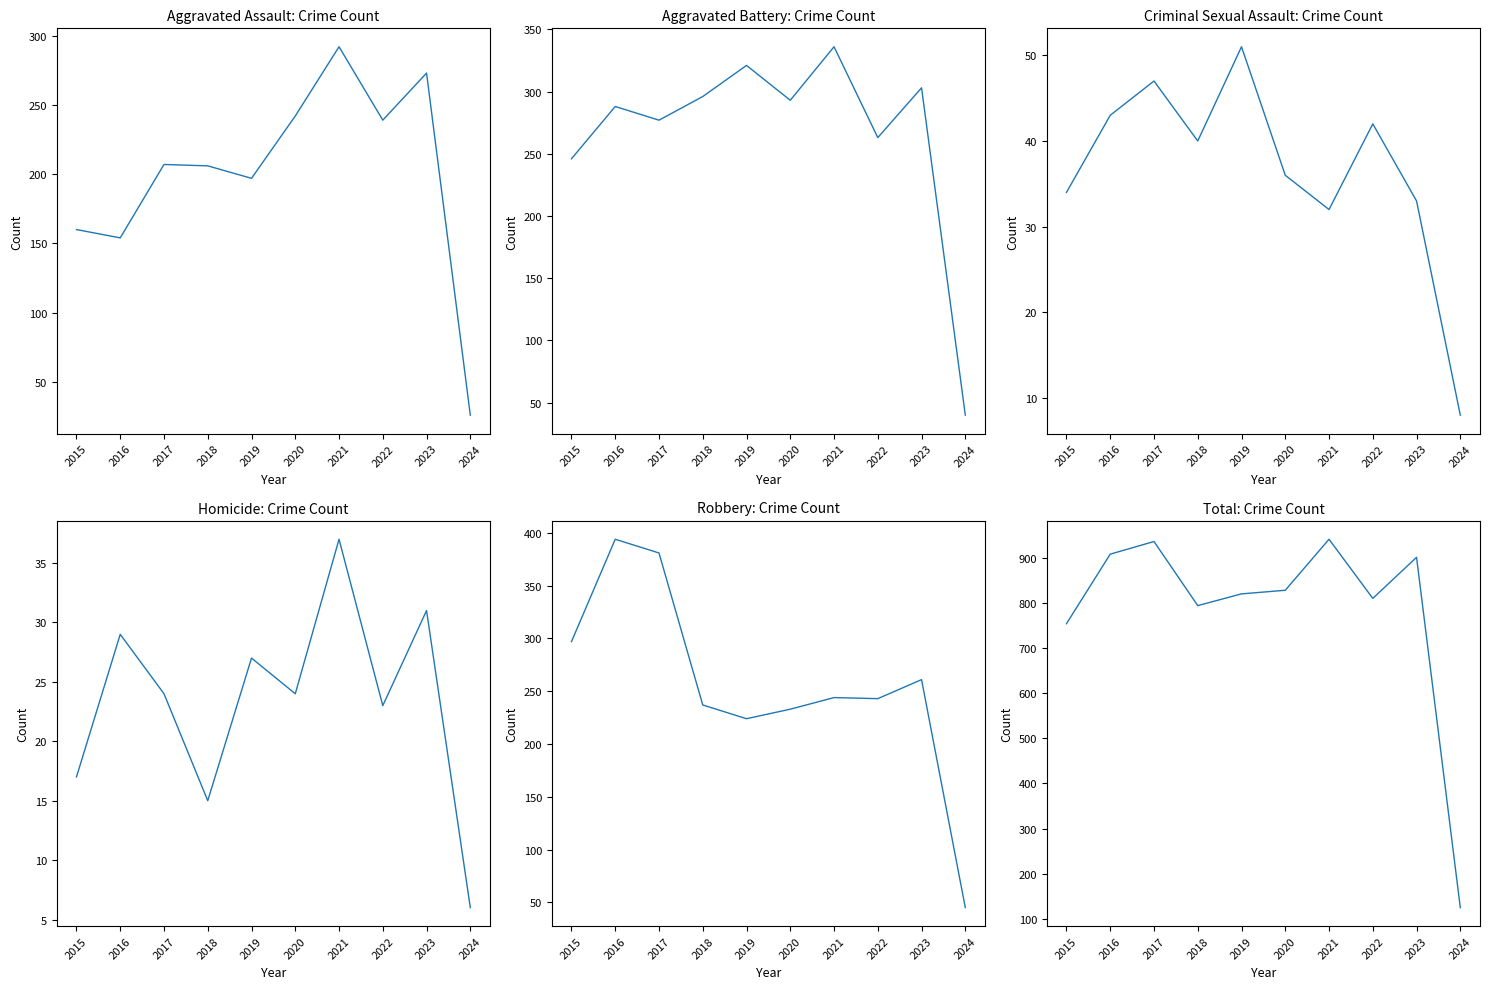

What are all the series names shown in the legend?

Aggravated Assault, Aggravated Battery, Criminal Sexual Assault, Homicide, Robbery, Total